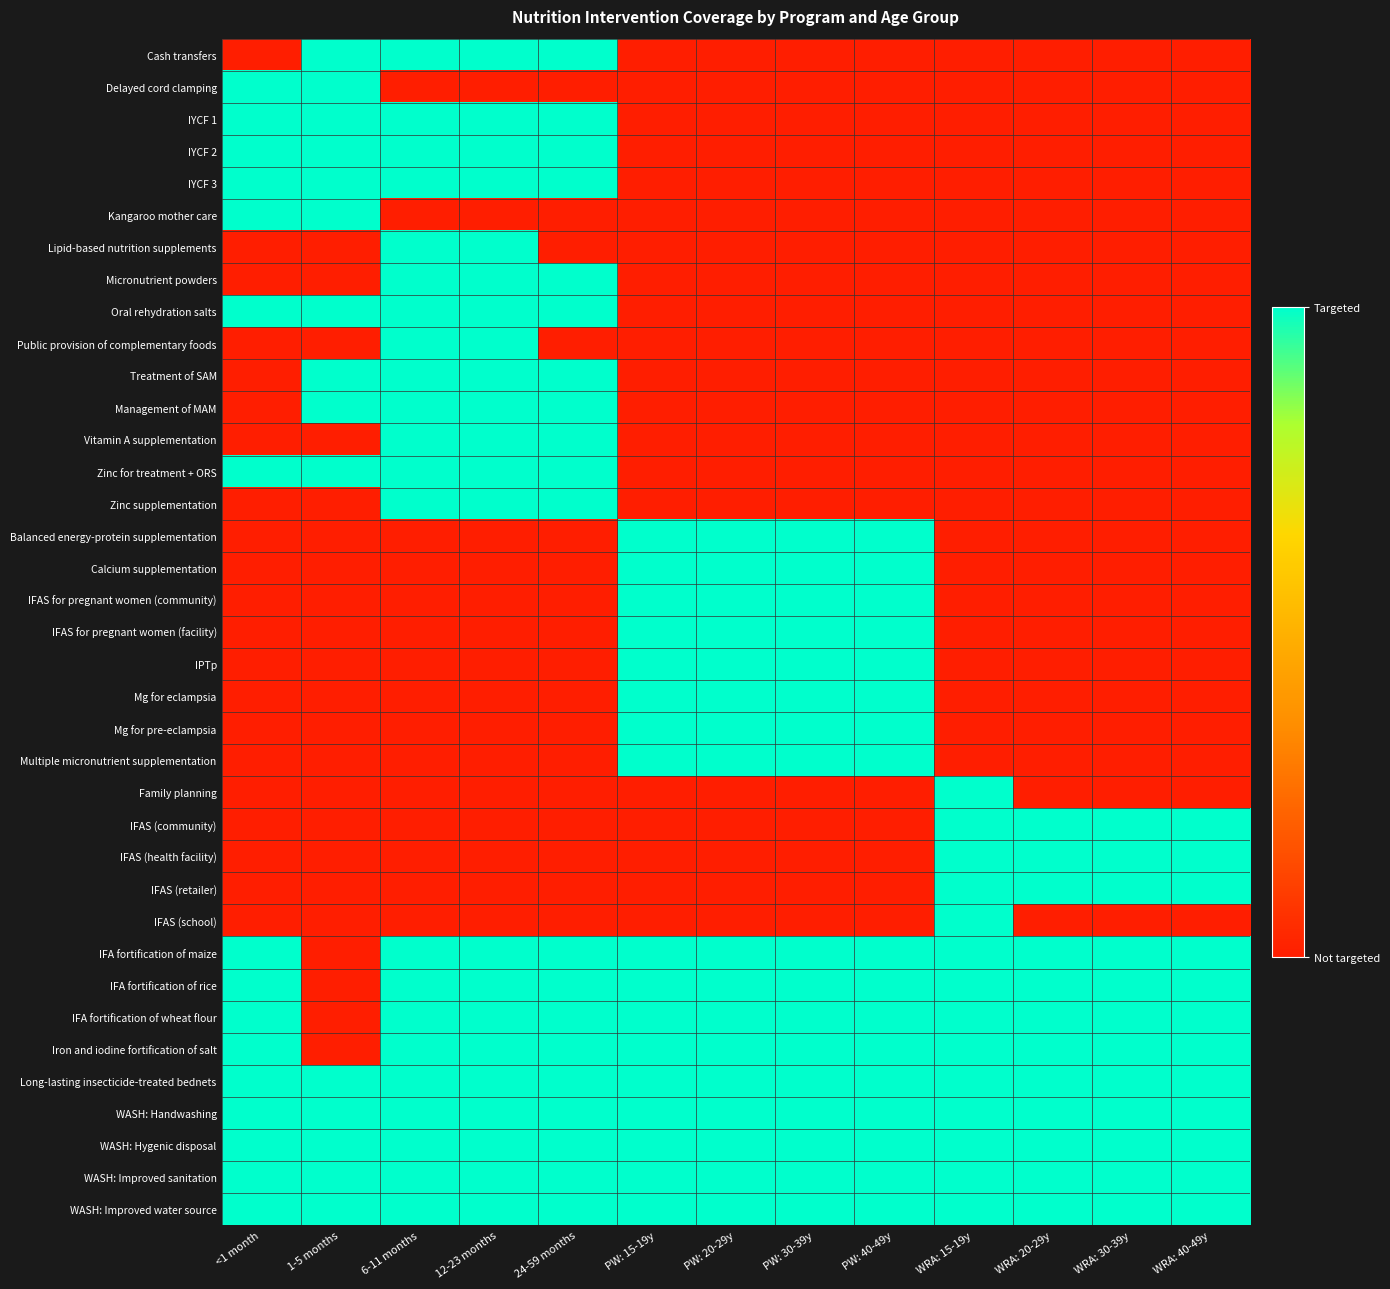

Which series changed the most between 6-11 months and WRA: 30-39y?

Cash transfers